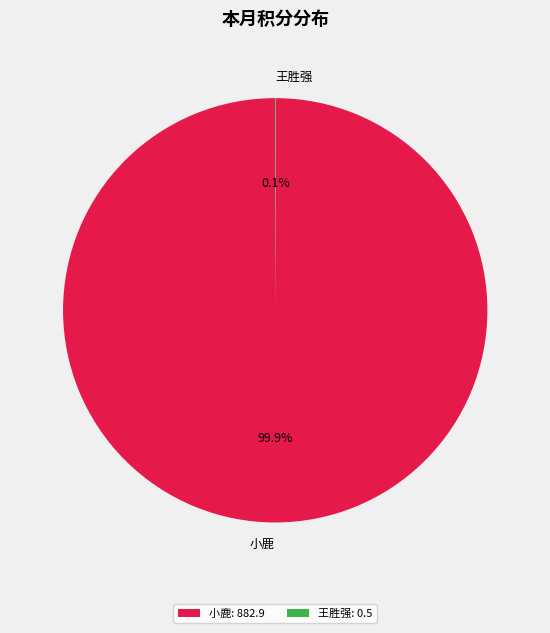

Does 小鹿 account for over 50% of the chart?

Yes